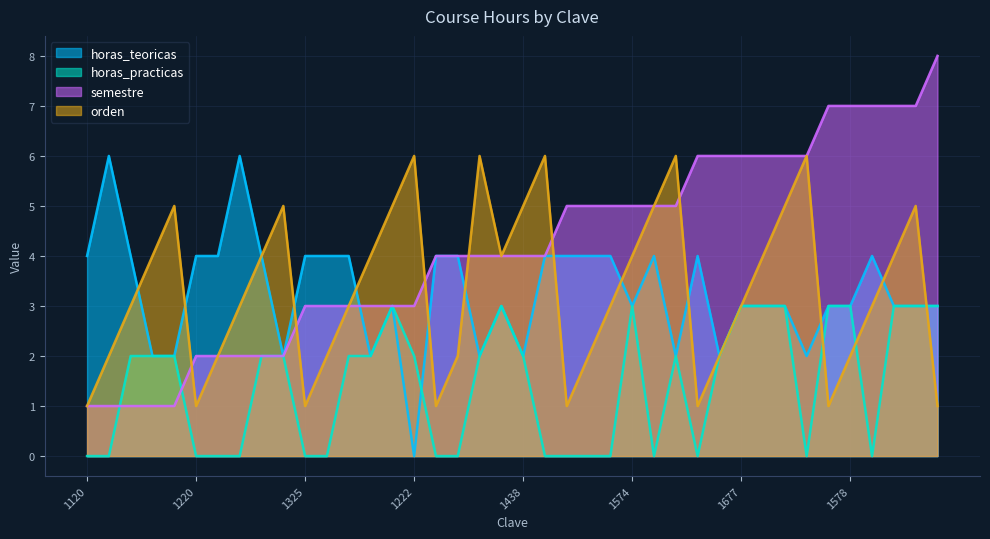

List the series in order of their peak value, lowest first.

horas_practicas, horas_teoricas, orden, semestre